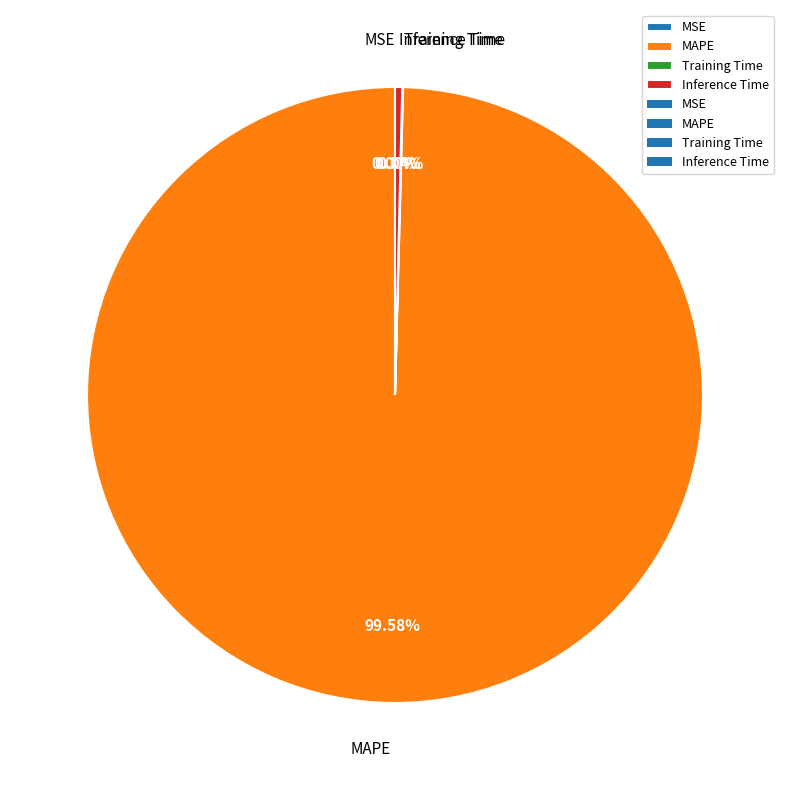

Is MAPE the majority of the pie?

Yes